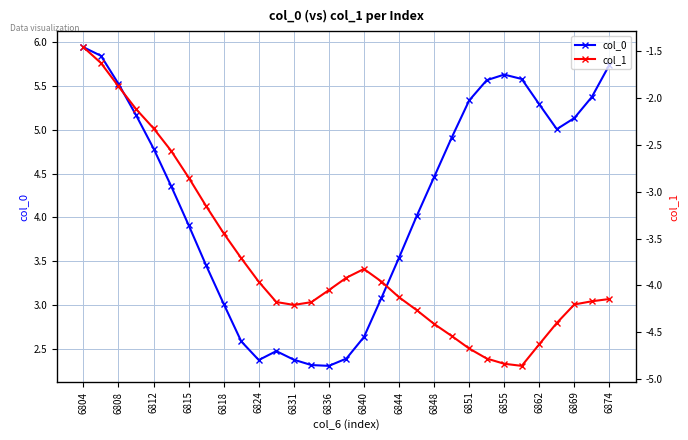

What is the value of the col_1 point at the 23rd from the left?

-4.7